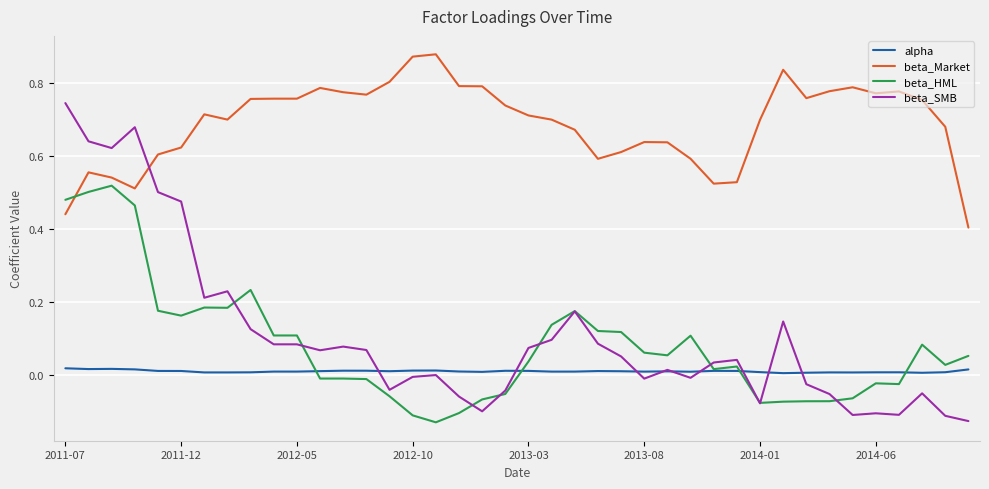

List the series in order of their peak value, highest first.

beta_Market, beta_SMB, beta_HML, alpha